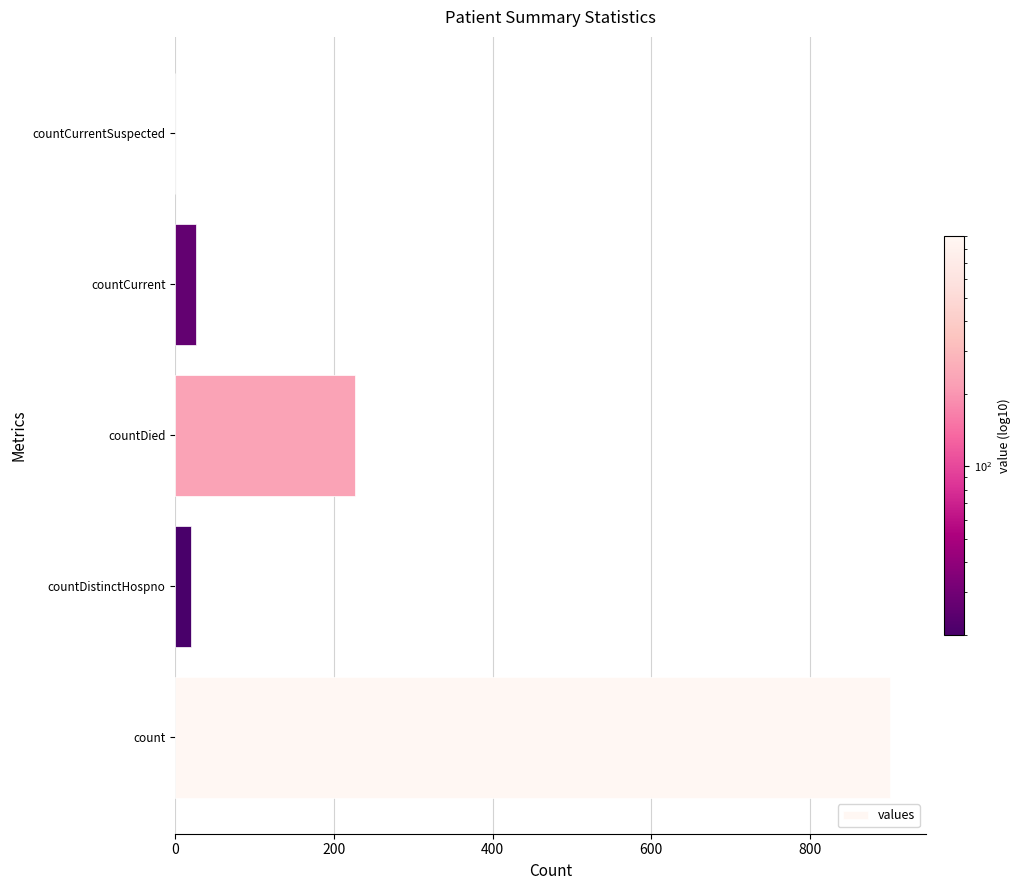

What is the maximum value shown in the chart?

902